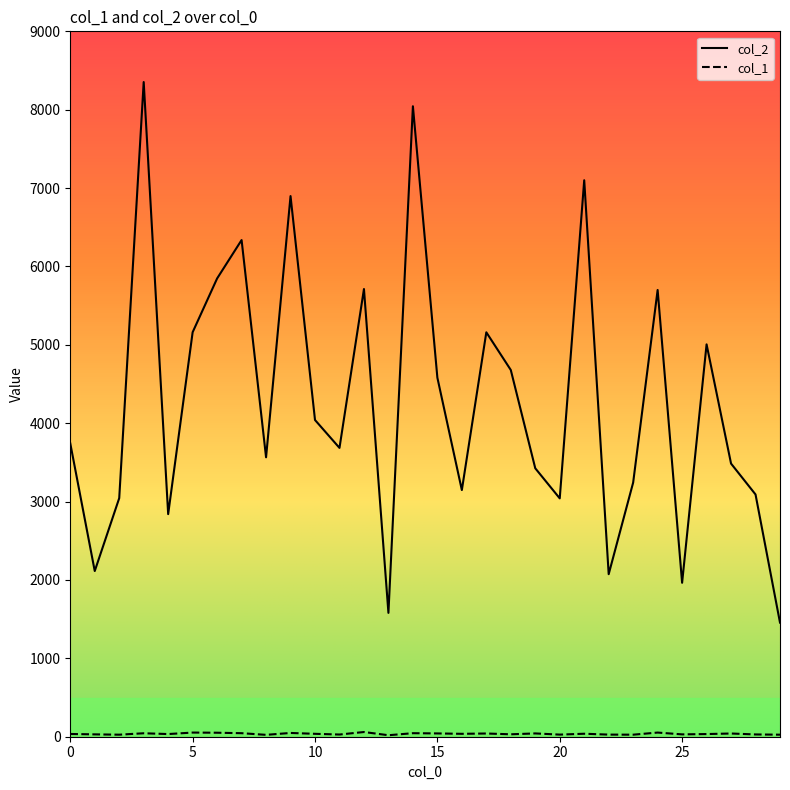

Which series has the widest spread of values?

col_2